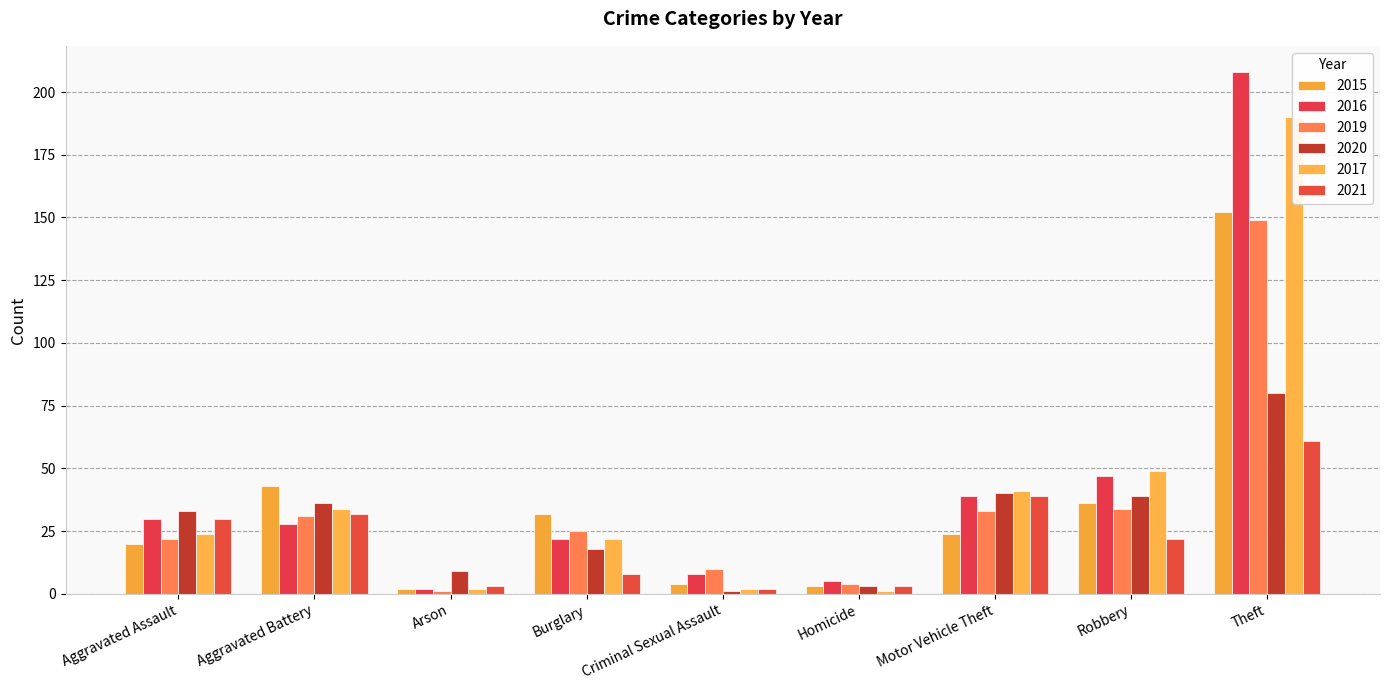

The 2017 series shows 66 at Motor Vehicle Theft. True or false?

False